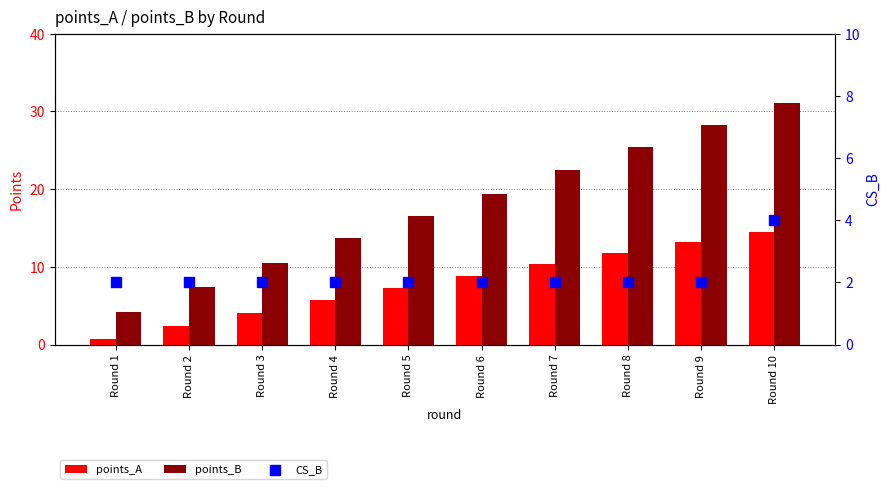

Which series contains the lowest Y value?

points_A